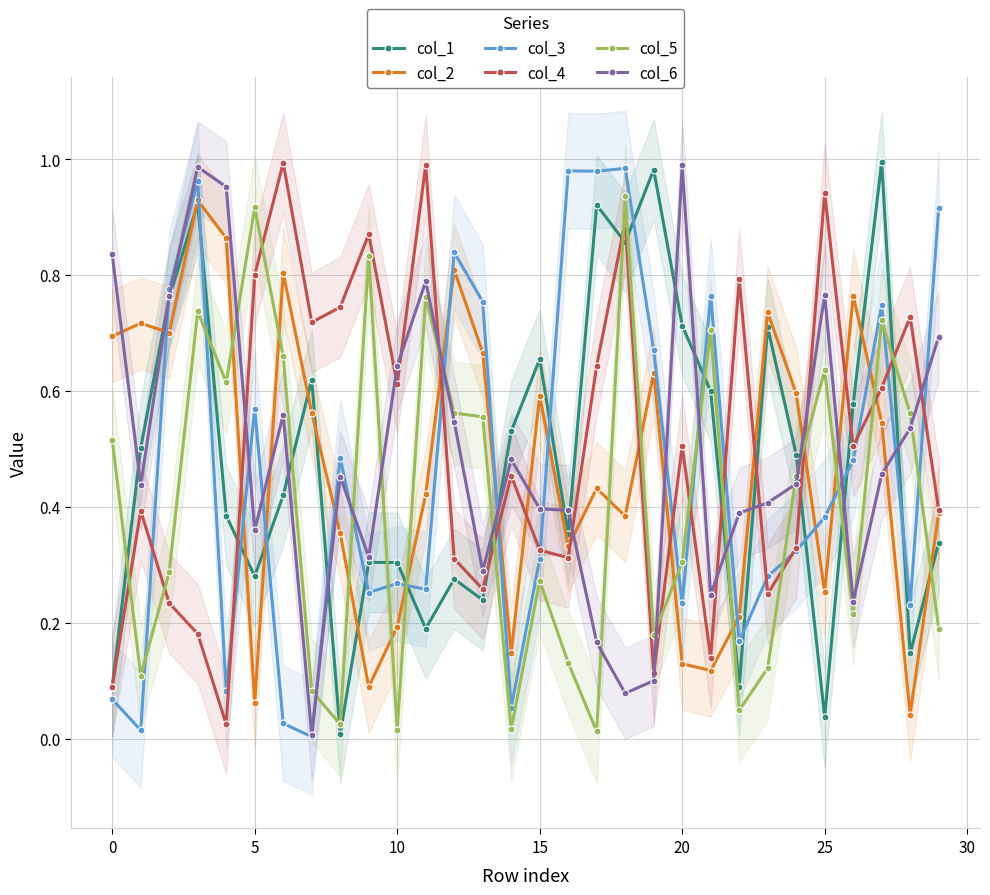

The value of col_6 at 29 is 0.7. True or false?

True